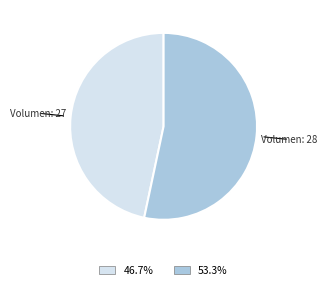

Is there a majority slice in this chart?

Yes